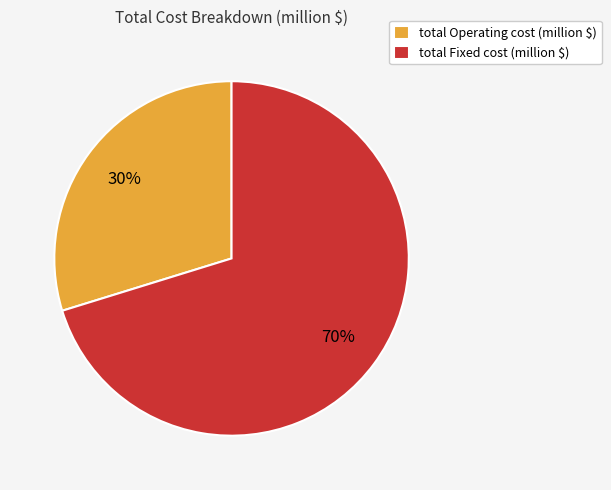

Which category has the smallest portion of the pie?

total Operating cost (million $)